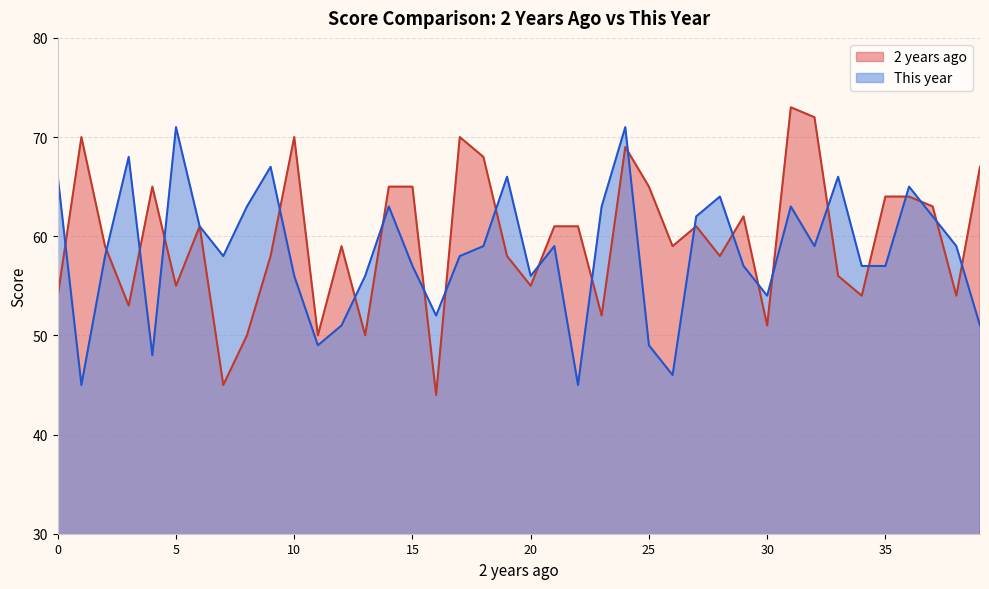

What are all the series names shown in the legend?

2 years ago, This year